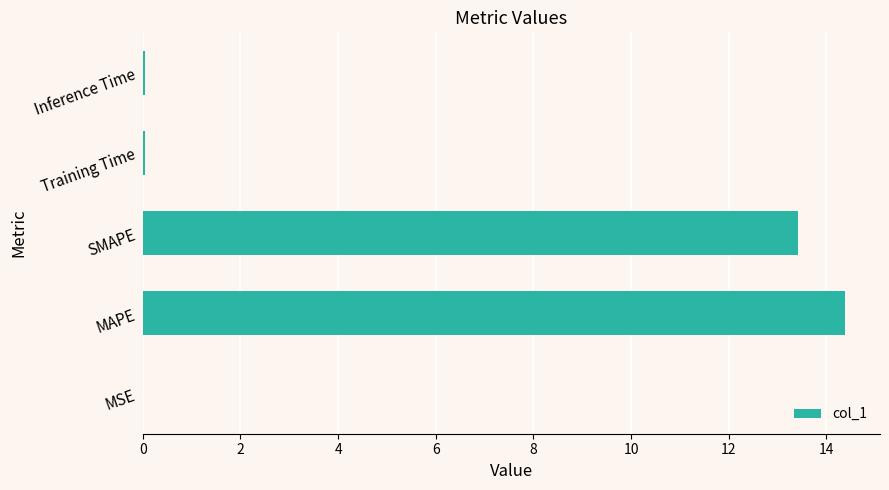

The value at MAPE is 14.4. True or false?

True